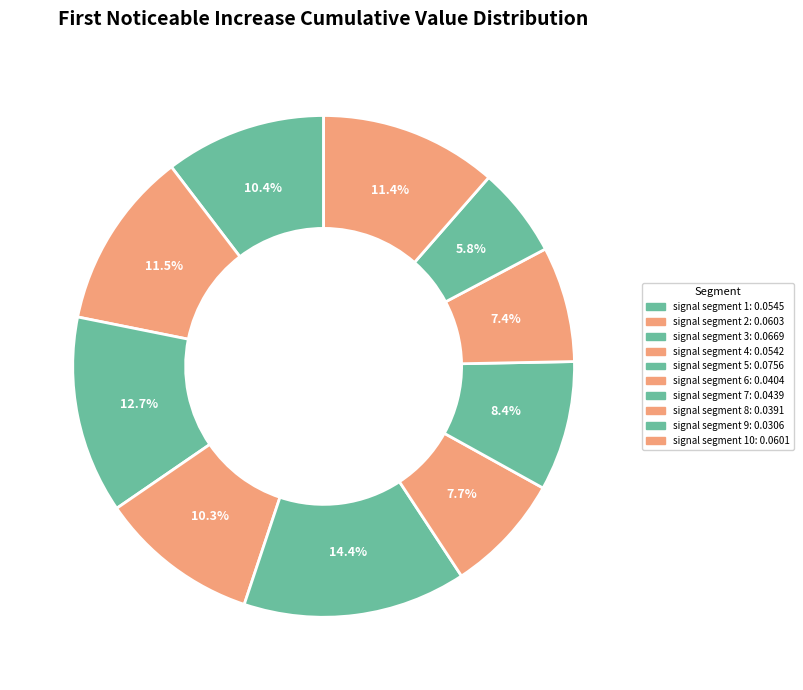

How many slices are in this pie chart?

10